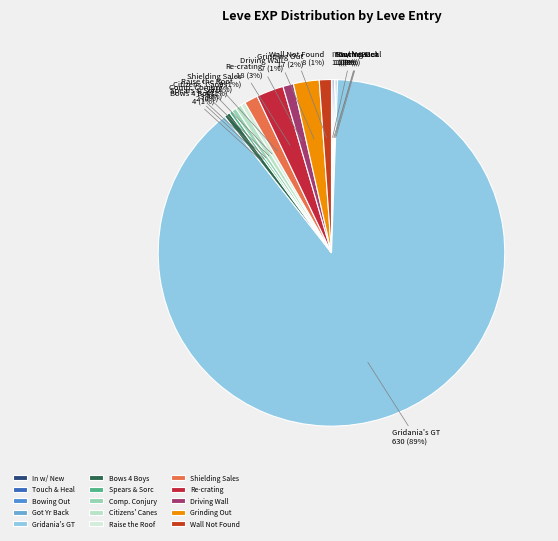

To the nearest percent, what percentage of the pie is Wall Not Found?

1%